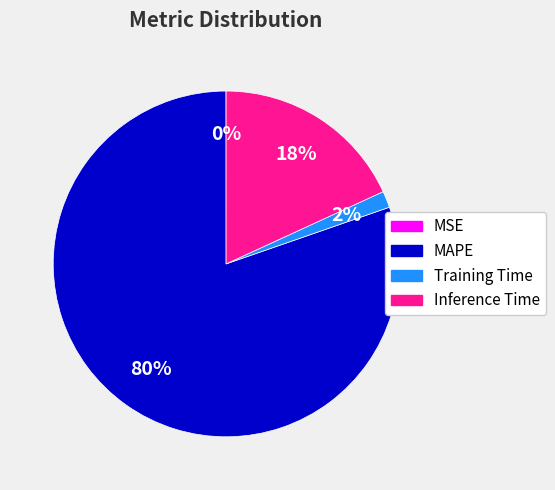

To the nearest percent, what is the difference between the largest and smallest slice percentages?

80%